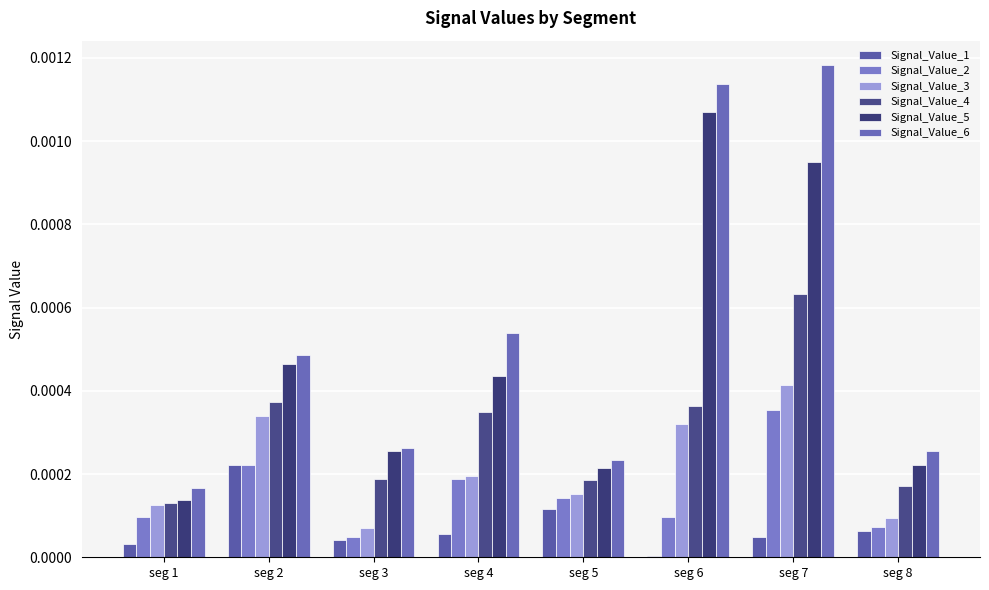

How many bars are there in each group?

6